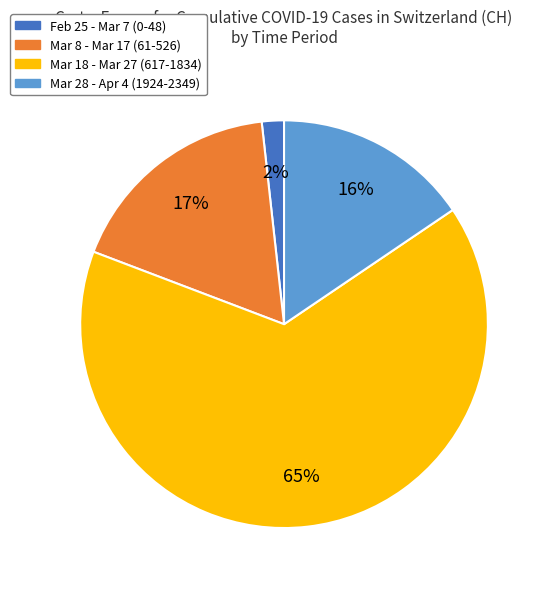

To the nearest percent, what is the difference between the Mar 28 - Apr 4 (1924-2349) and Feb 25 - Mar 7 (0-48) slice percentages?

14%